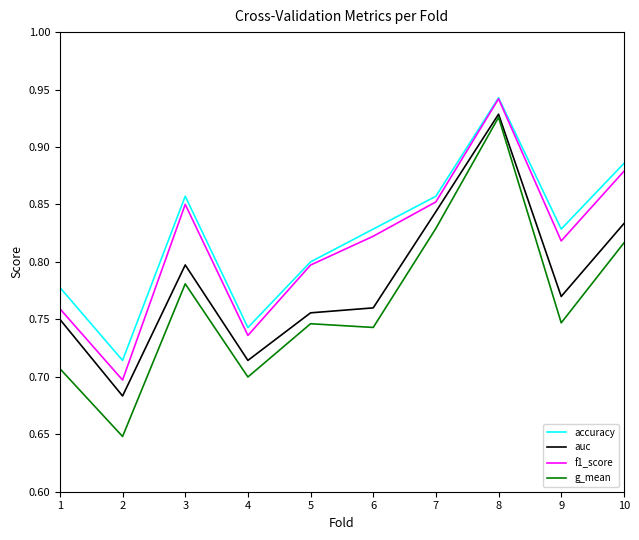

Between 4 and 5, which series saw the biggest shift?

f1_score